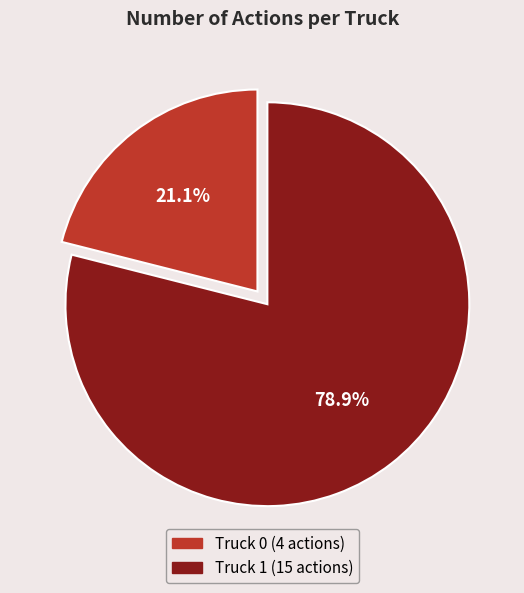

To the nearest percent, what is the difference between the largest and smallest slice percentages?

58%